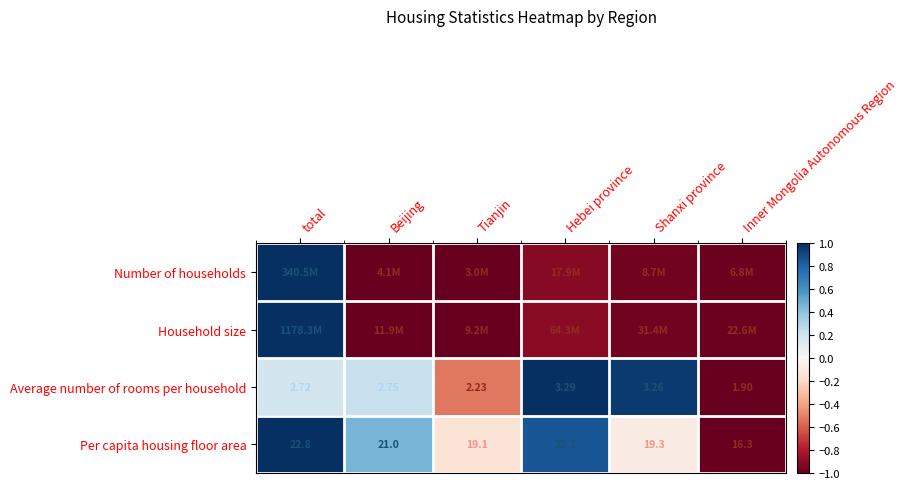

At which category is the sum across all series the highest?

total